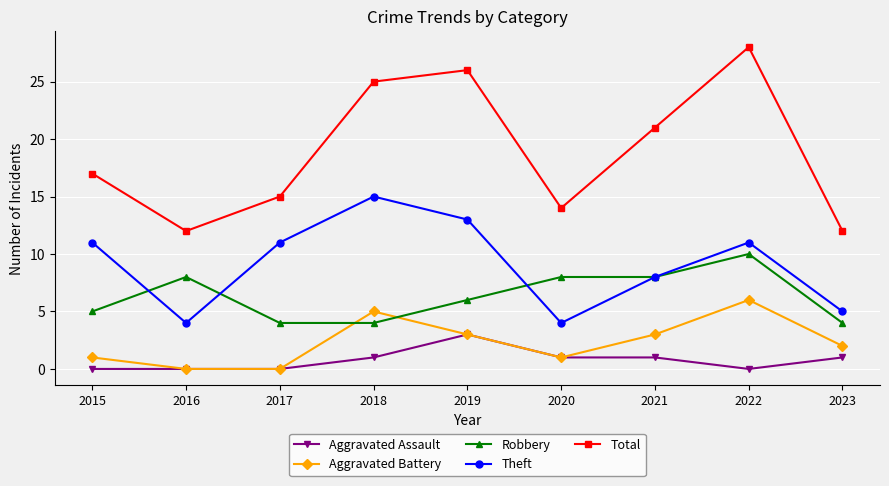

What is the maximum value shown in the chart?

28